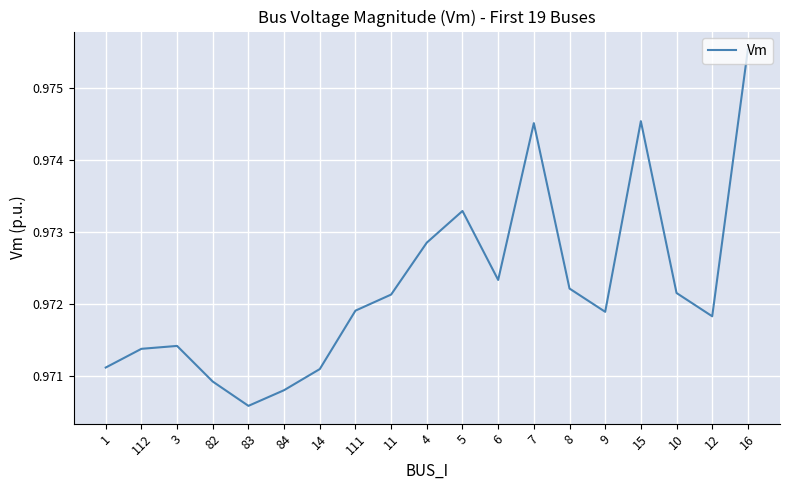

Which label corresponds to the smallest value in the chart?

83